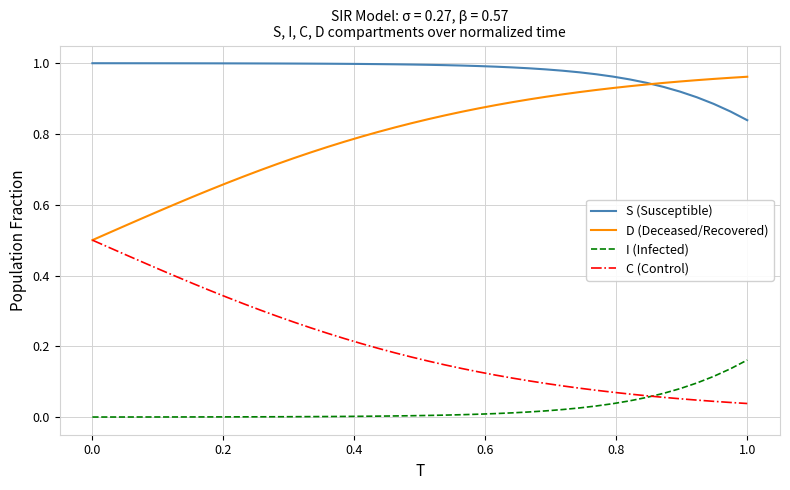

Which series has the largest total across all categories?

S (Susceptible)